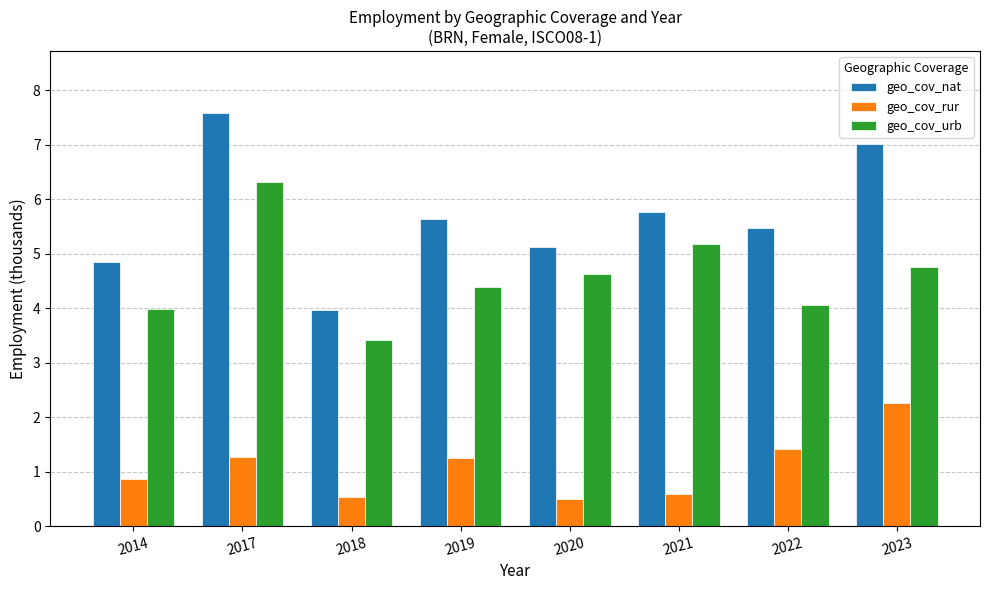

Which series has the largest range (max minus min)?

geo_cov_nat